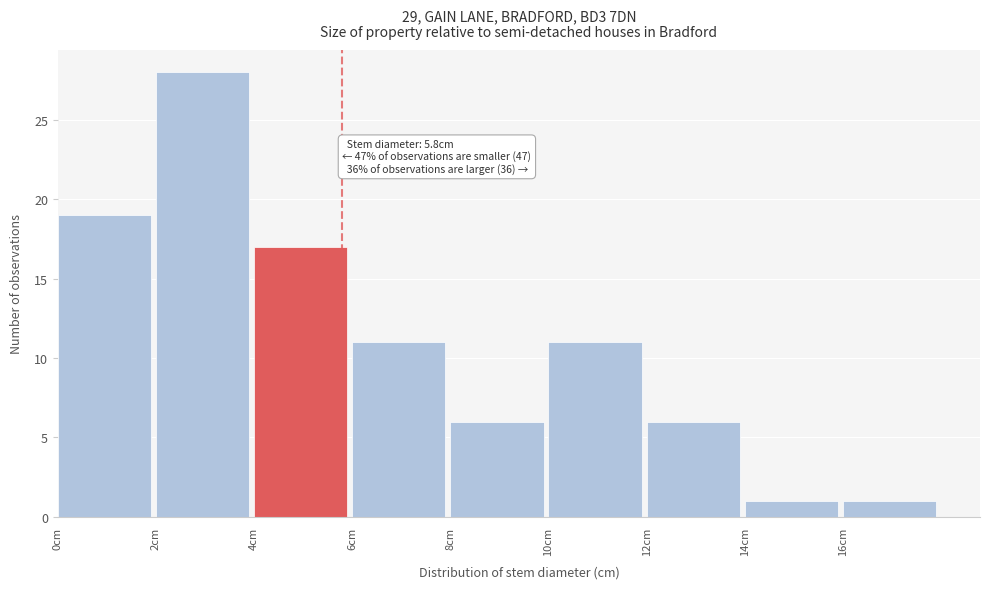

Which range on the x-axis has the tallest bar?

2 to 4